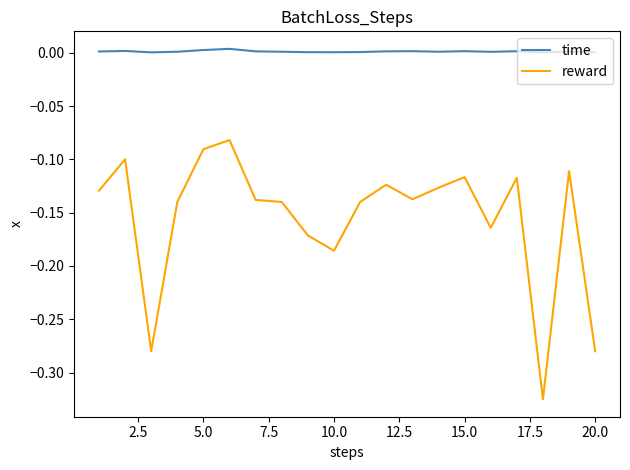

Which series has the largest range (max minus min)?

reward